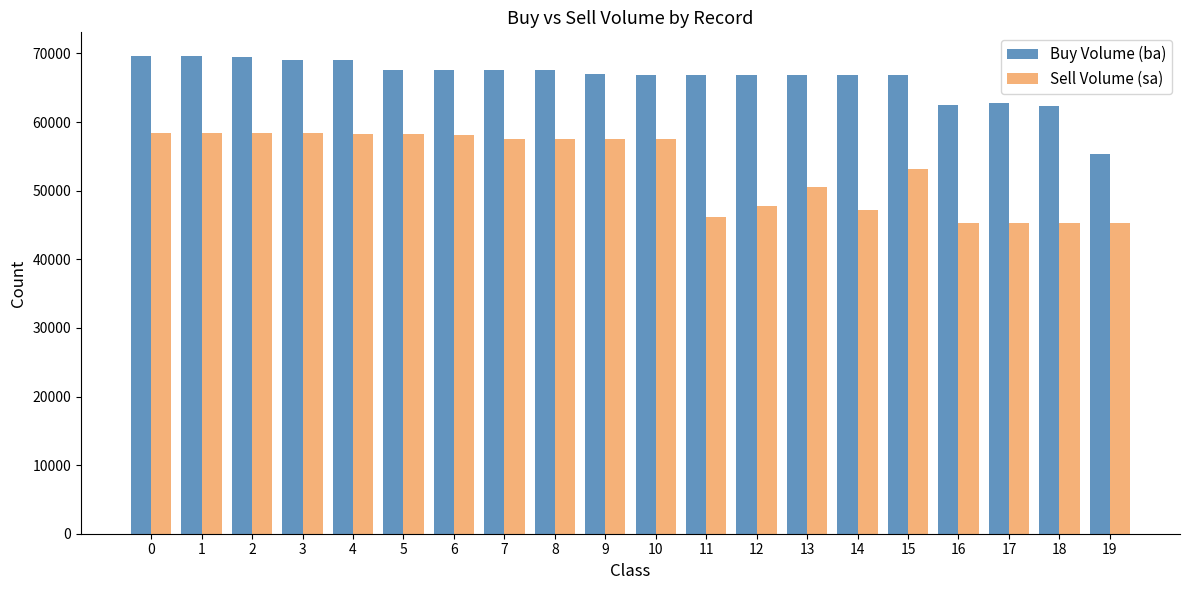

What is the value of the Buy Volume (ba) bar at the 9th from the left?

67600